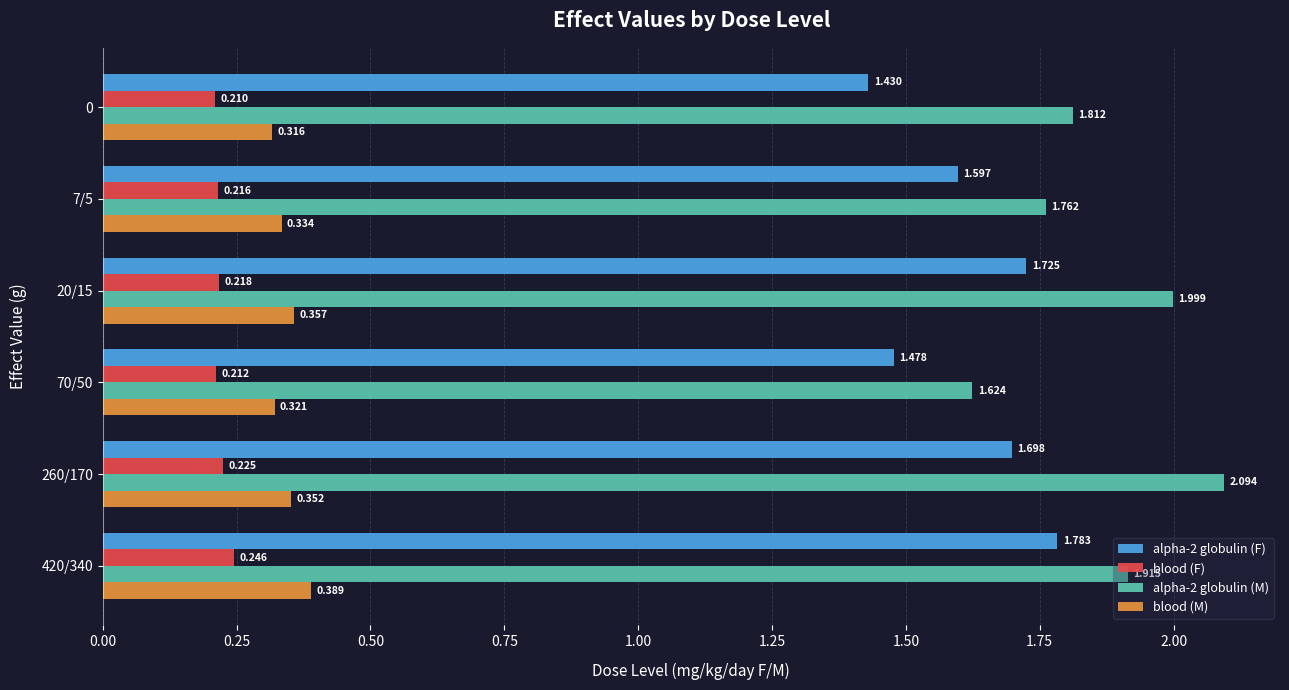

Is the value of alpha-2 globulin (M) at 7/5 greater than the value of blood (F) at 420/340?

Yes